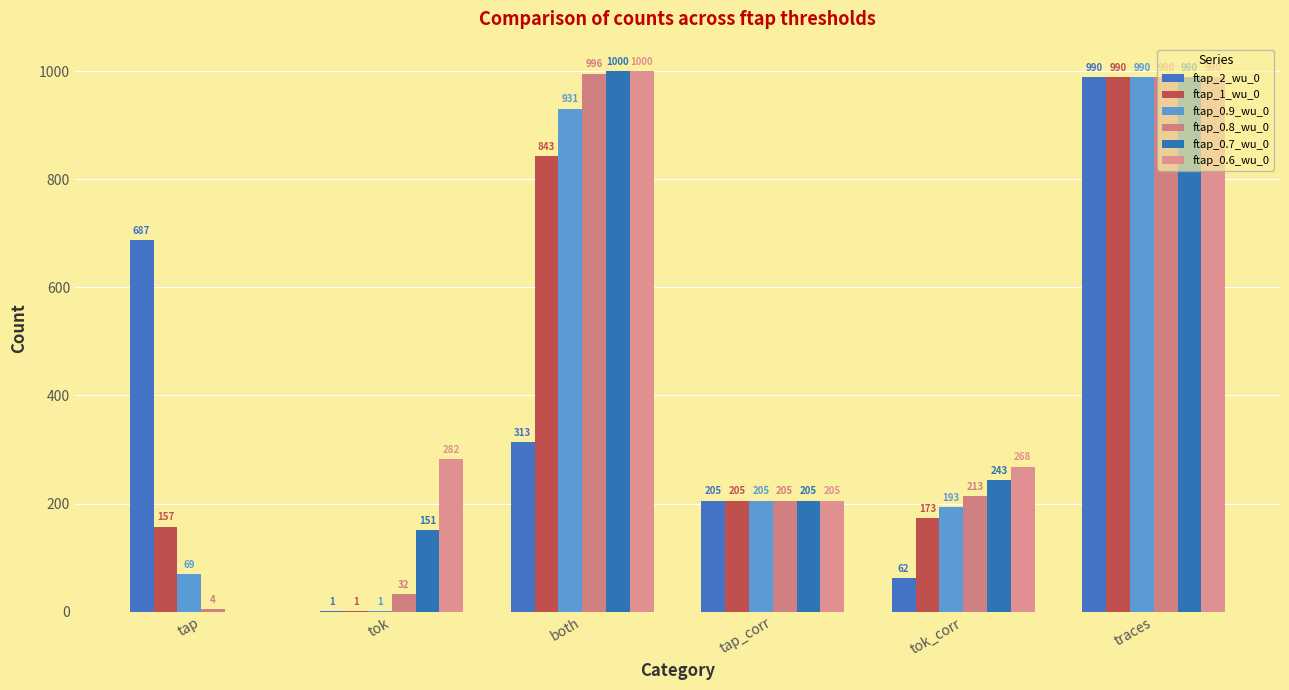

Is it true that ftap_1_wu_0 equals 1365 at traces?

False